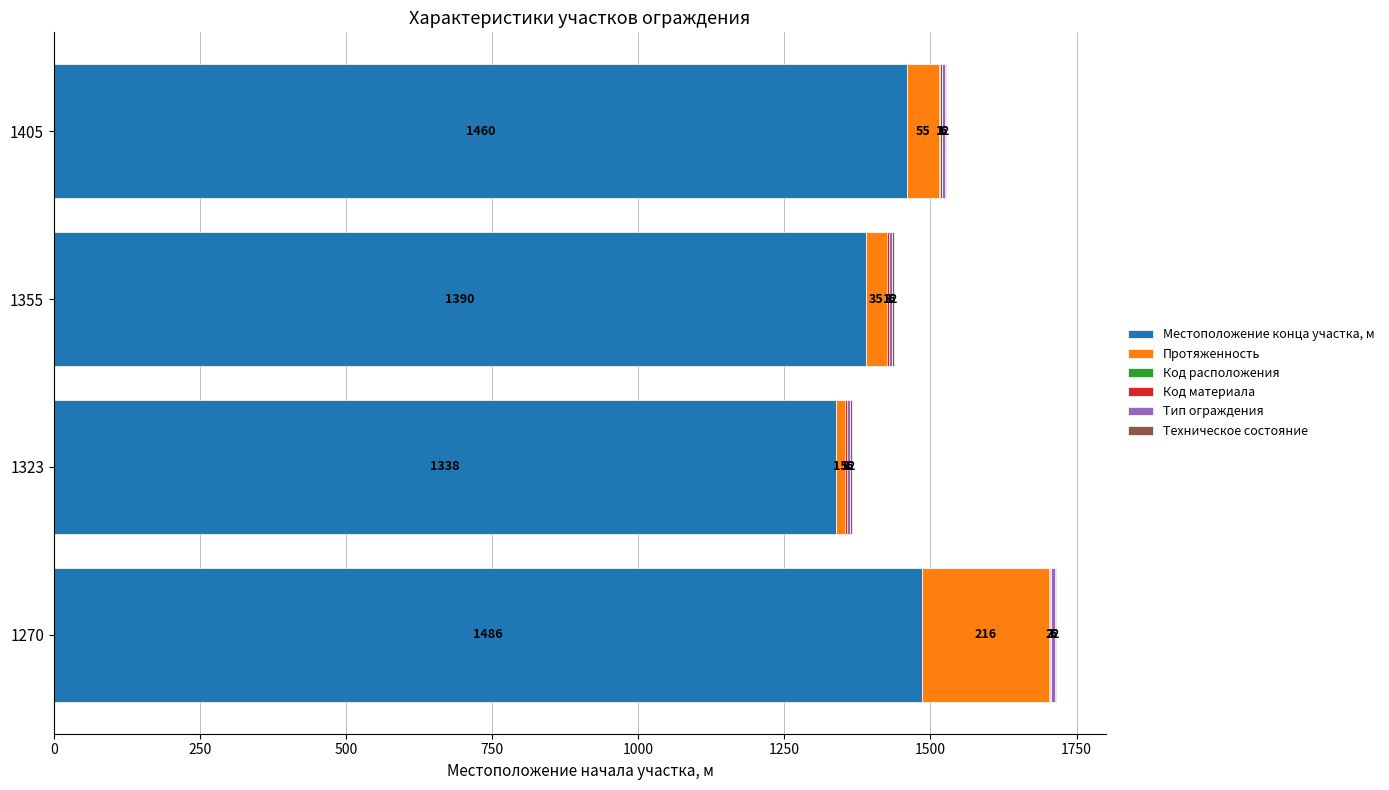

What is the sum of the Местоположение конца участка, м values at 1323 and 1405?

2798